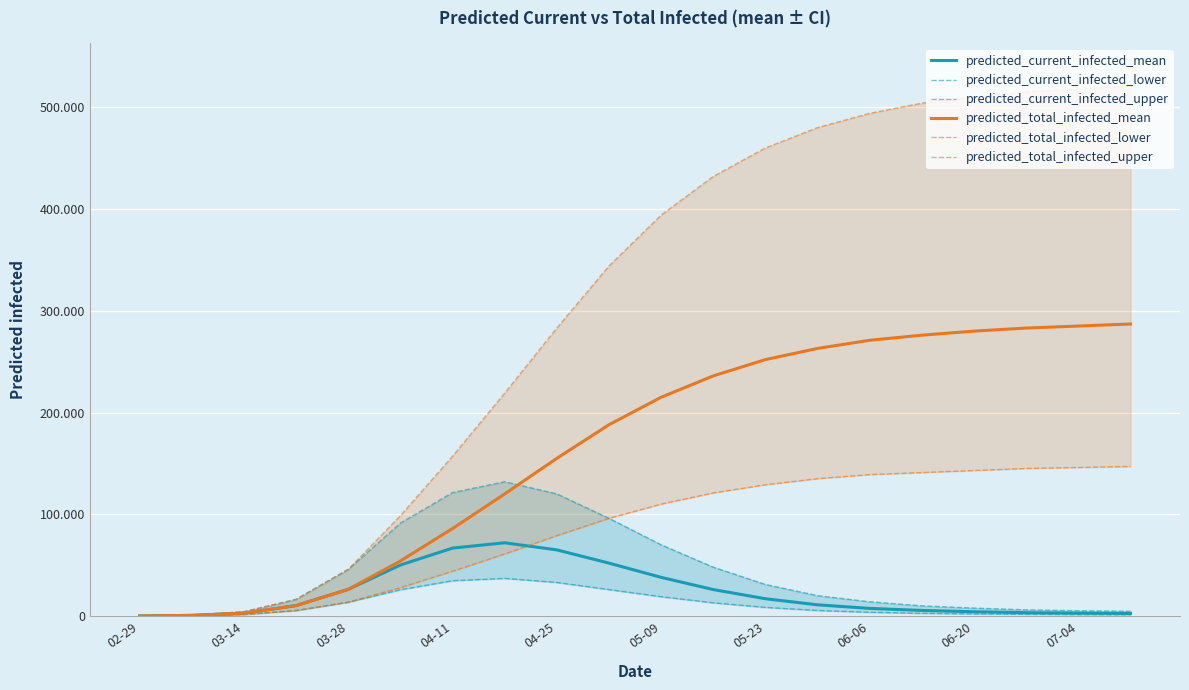

How many values in the predicted_total_infected_upper series exceed 394000?

9